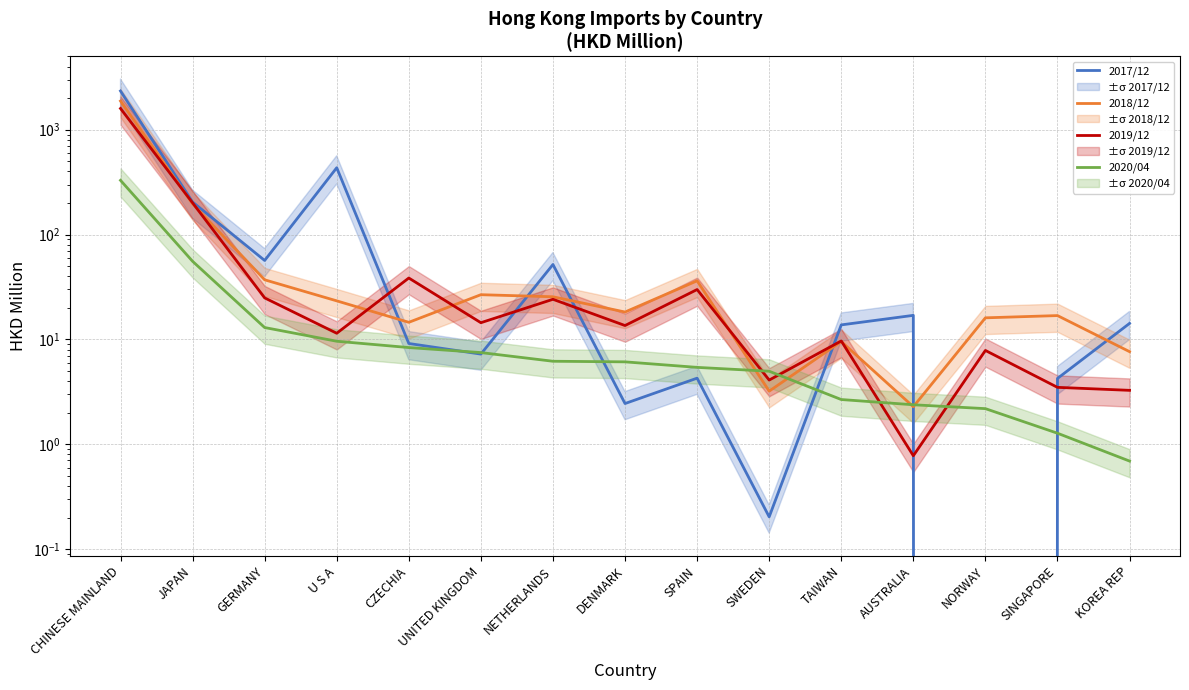

How many lines are shown in the chart?

4